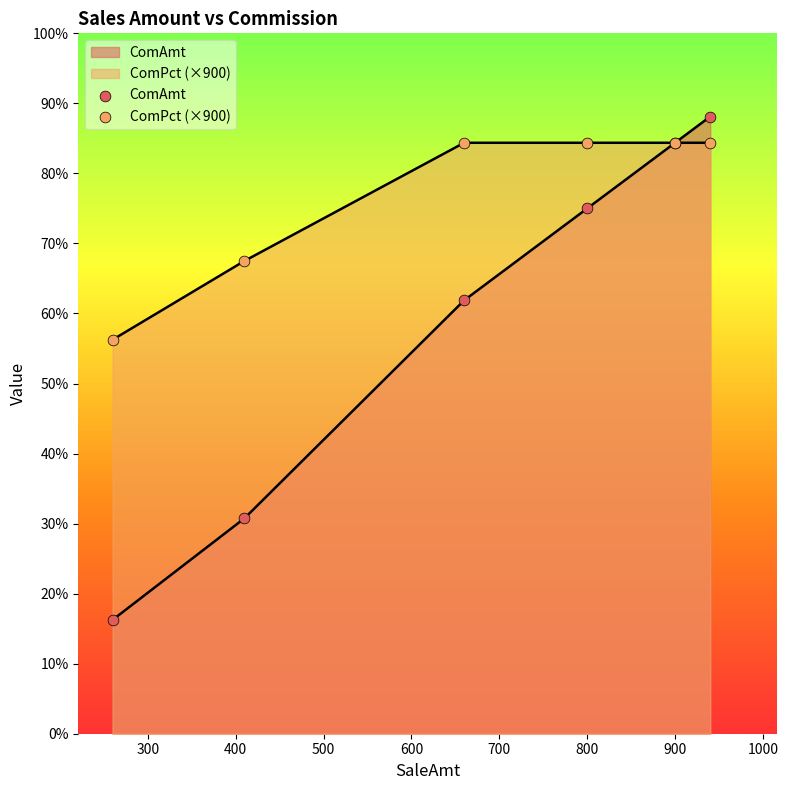

Is the value of ComPct (×900) at 200 greater than the value of ComAmt at 300?

Yes